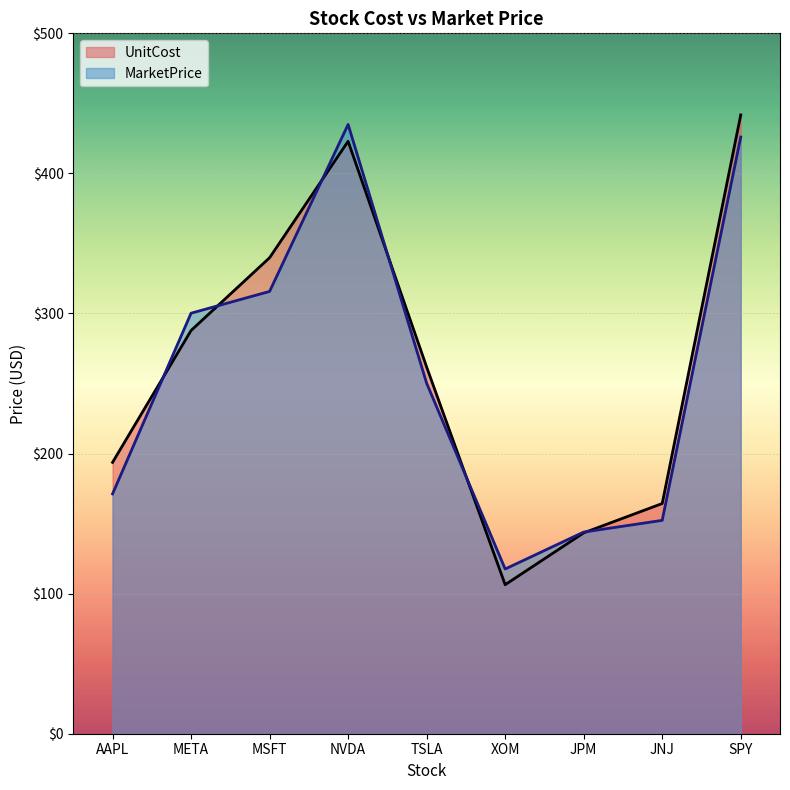

Which series changed the most between MSFT and JNJ?

UnitCost